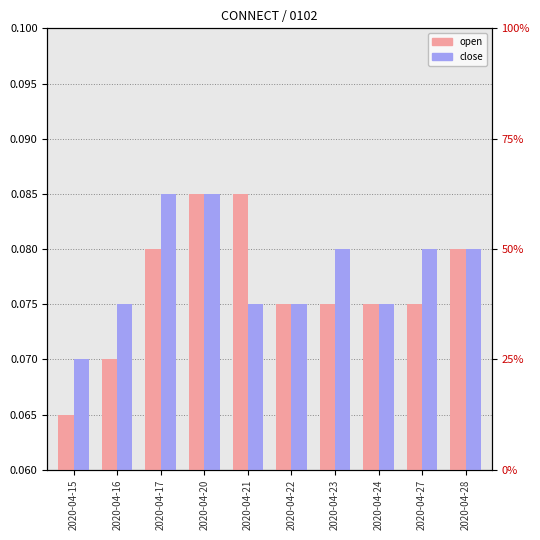

Which series has the largest range (max minus min)?

open